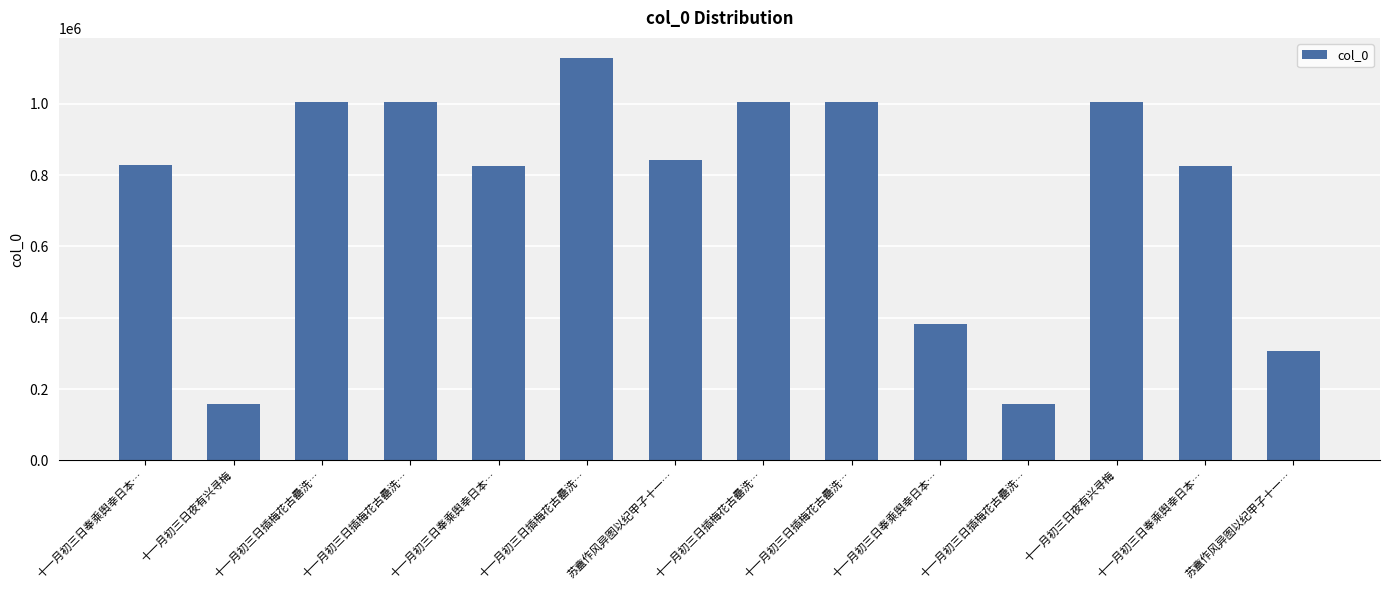

Which label corresponds to the largest value in the chart?

十一月初三日插梅花古罍洗…